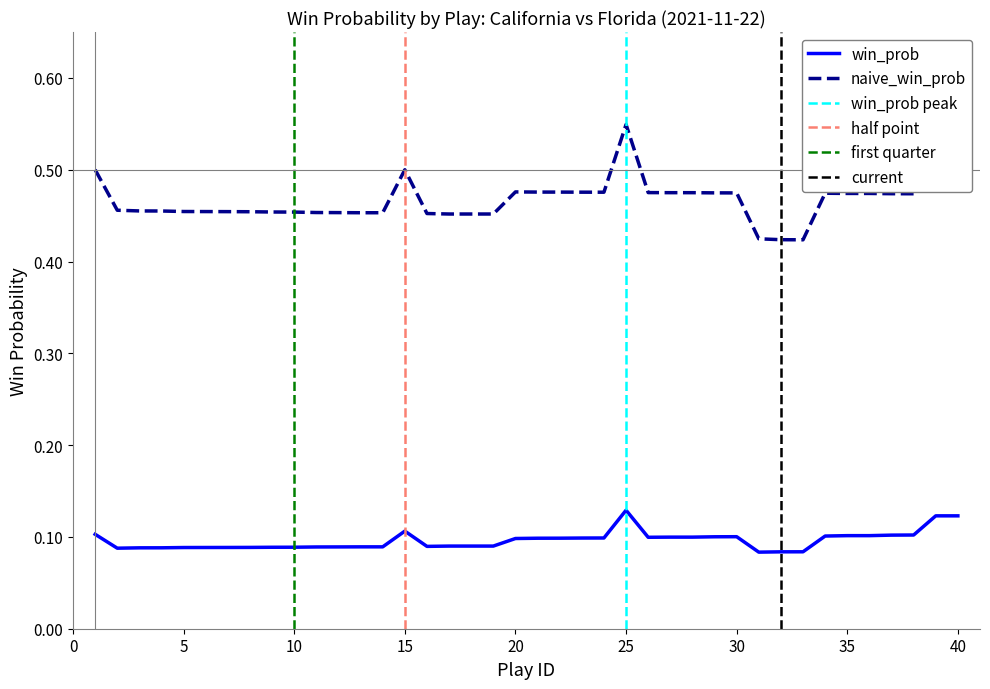

How many win_prob values are between 0 and 1?

40